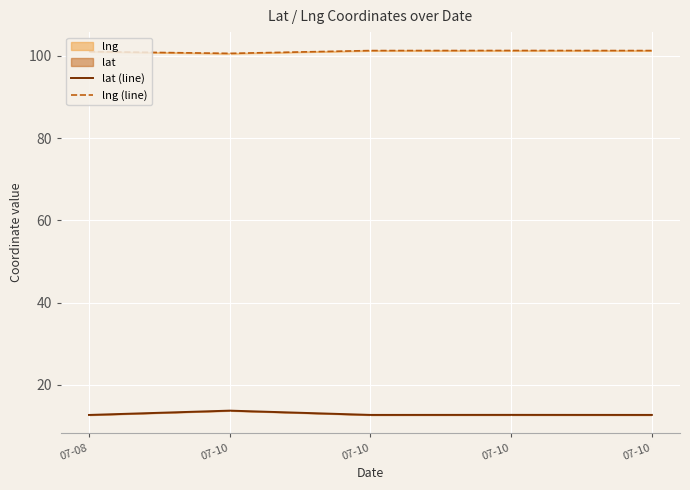

True or false: lng (line) has a value of 181.6 at 07-10.

False